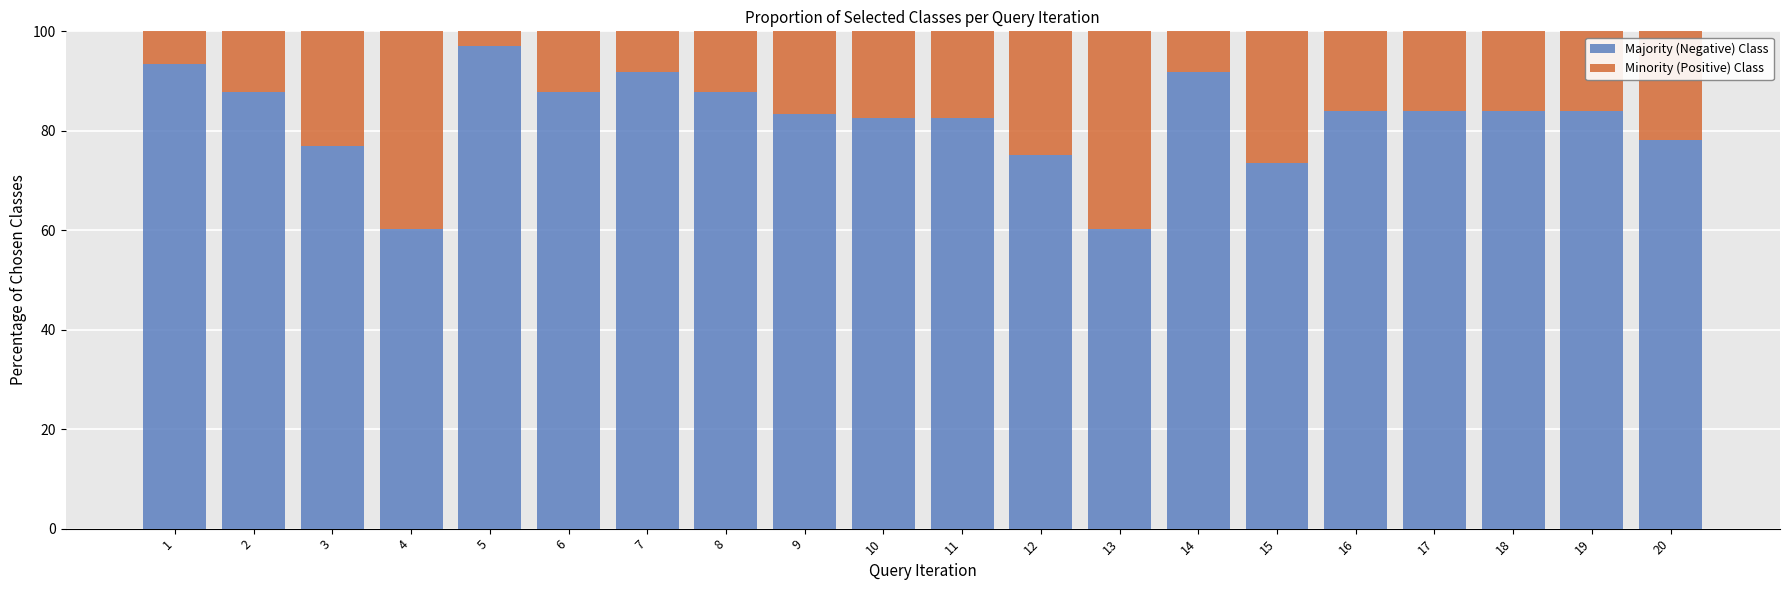

Count the number of data series in this chart.

2